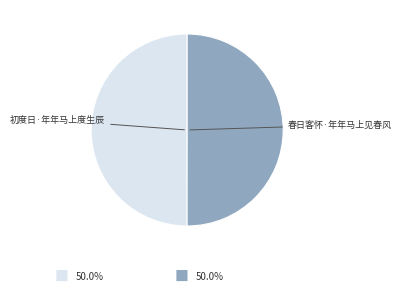

Do 初度日·年年马上度生辰 and 春日客怀·年年马上见春风 together represent more than half of the pie?

Yes